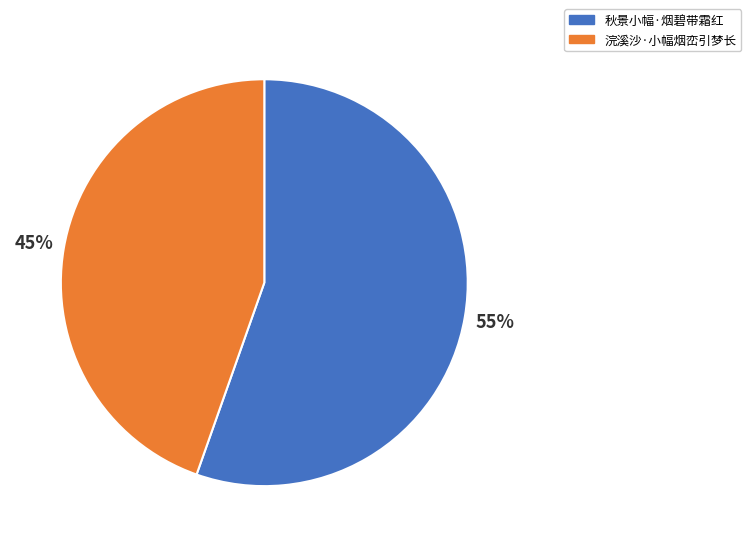

Is it true that 浣溪沙·小幅烟峦引梦长 is 45% of the pie?

True